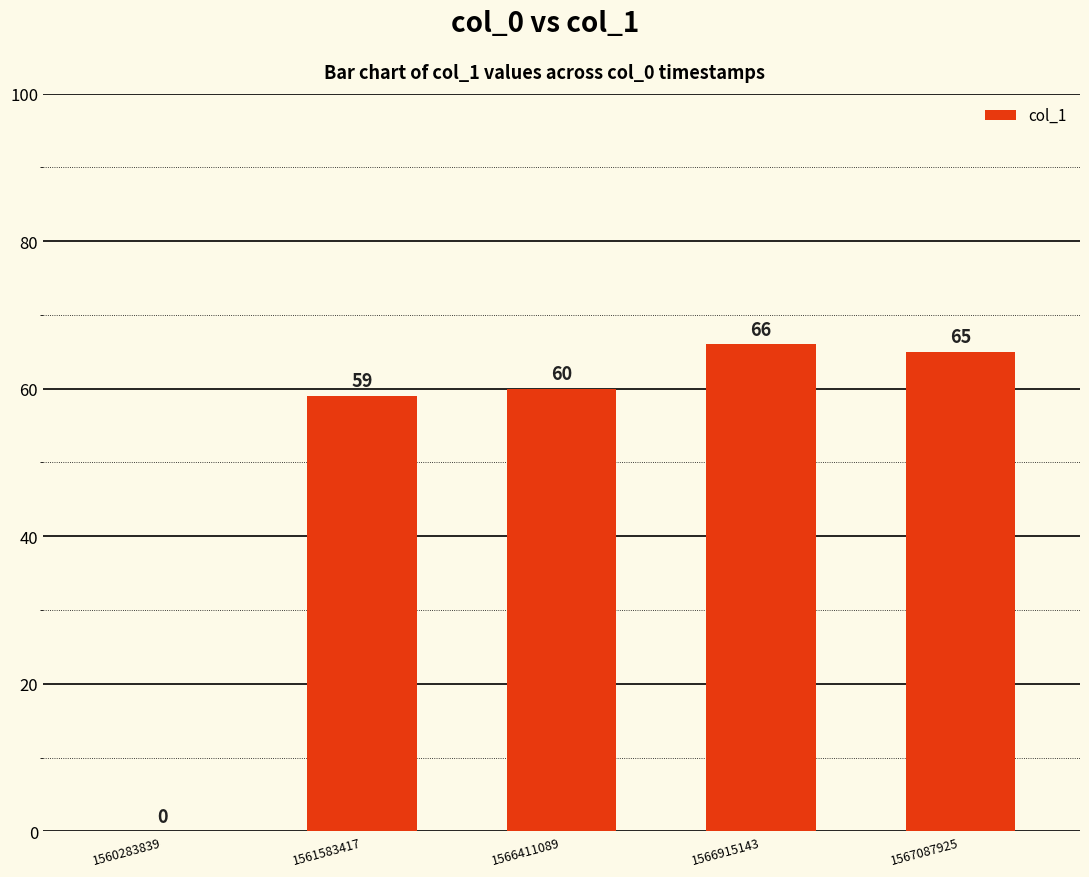

Reading left to right, transcribe all the data shown in this chart.

1560283839=0	1561583417=59	1566411089=60	1566915143=66	1567087925=65